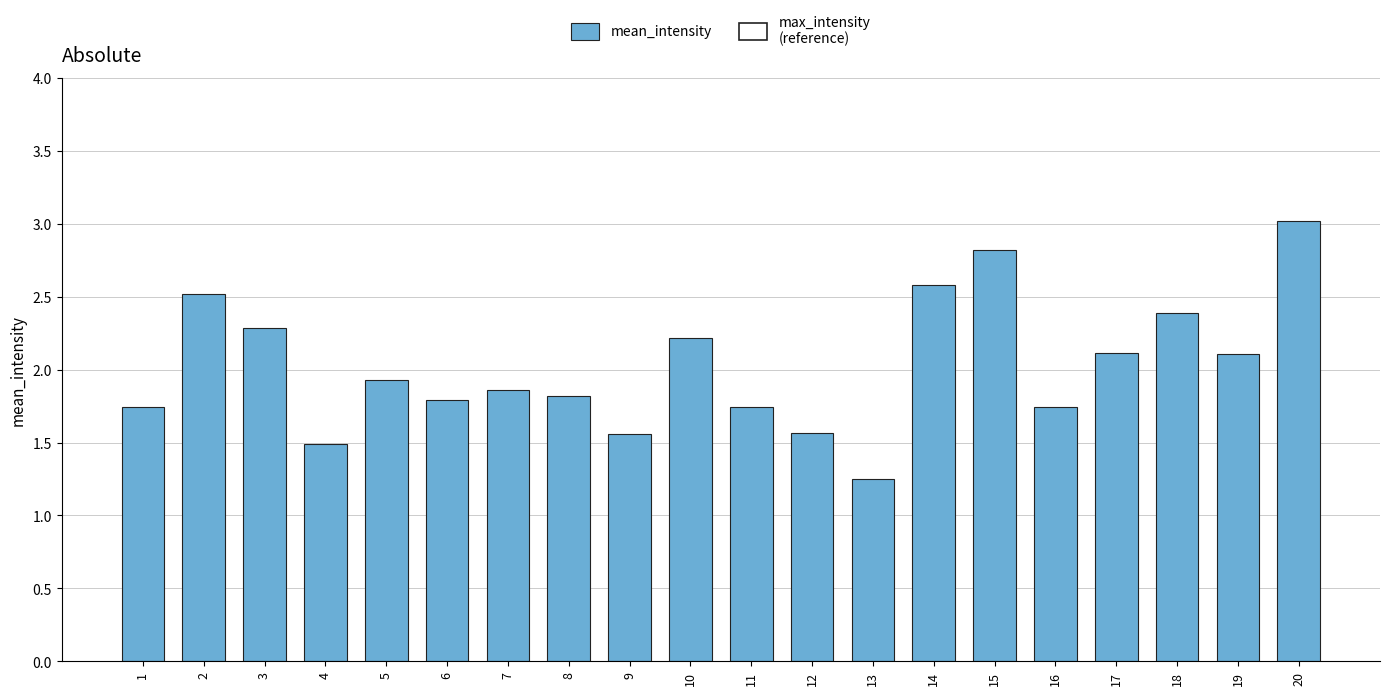

The value at 18 is 2.4. True or false?

True